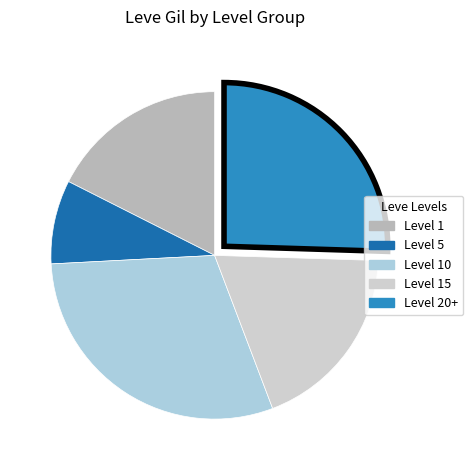

Is there any slice that represents more than half of the pie?

No